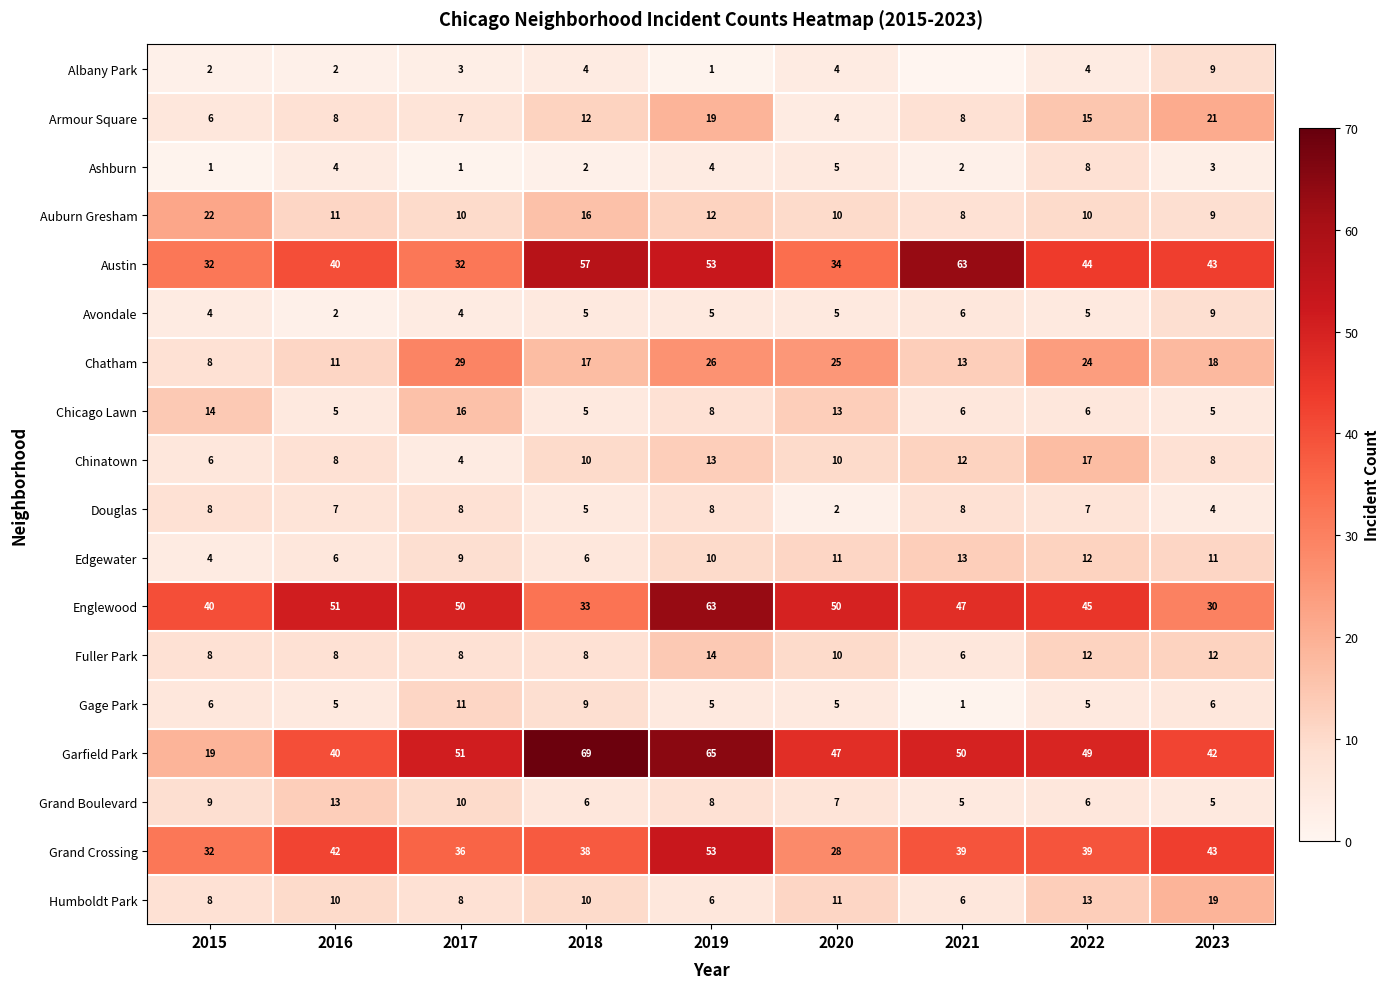

The value of Douglas at 2021 is 8. True or false?

True